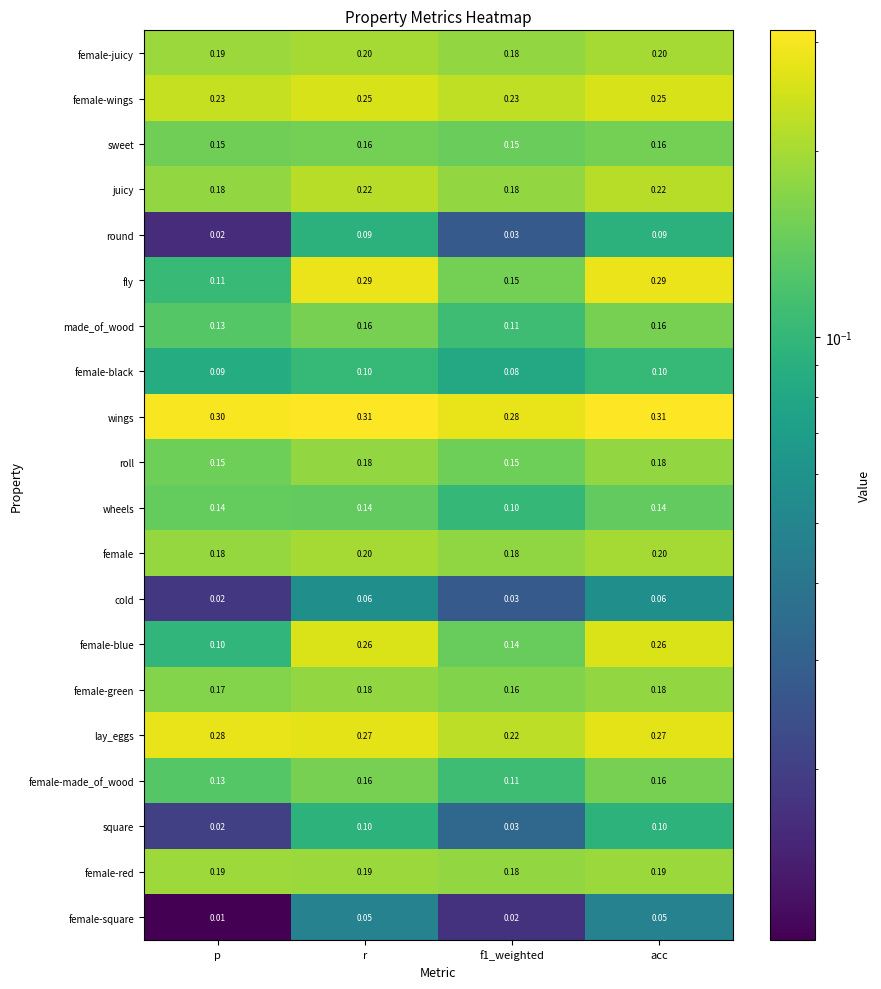

At which category does the chart reach its minimum across all series?

p